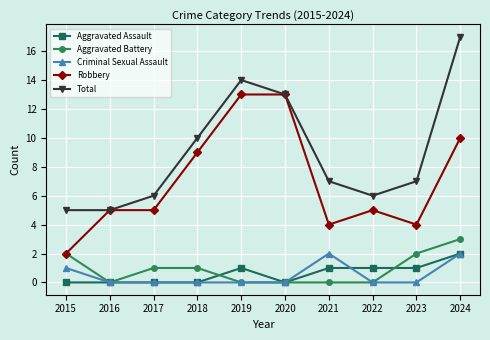

What is the spread (max minus min) of values at 2015?

5